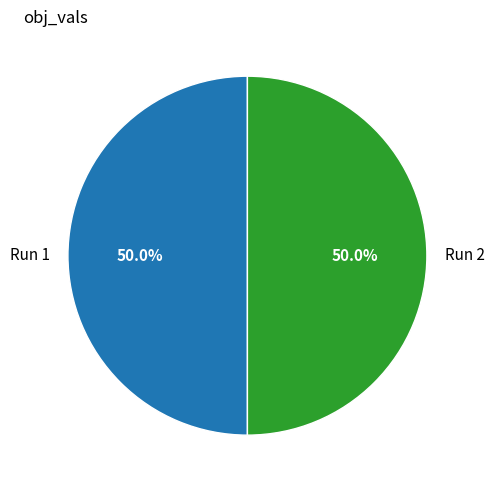

What percentage is the Run 1 slice, to the nearest percent?

50%